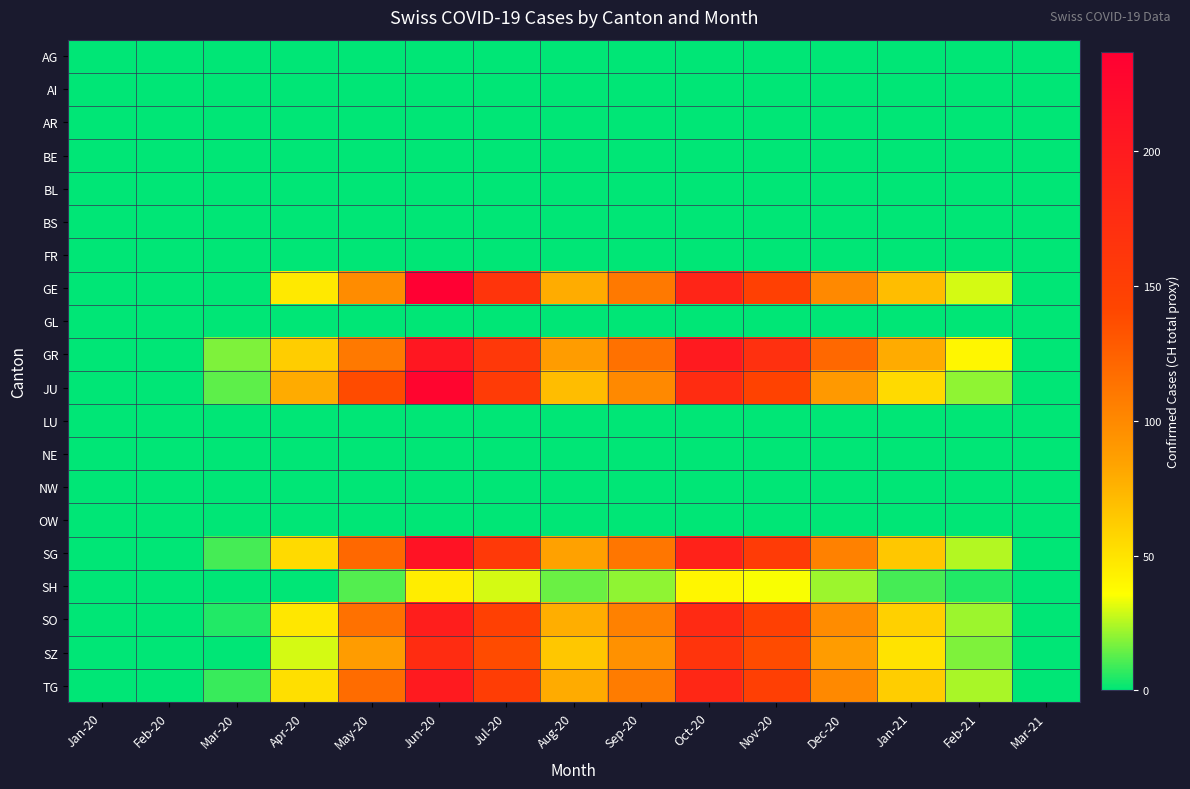

Reading left to right, what are all the values shown in this chart?

AG: Jan-20=0	Feb-20=0	Mar-20=0	Apr-20=0	May-20=0	Jun-20=0	Jul-20=0	Aug-20=0	Sep-20=0	Oct-20=0	Nov-20=0	Dec-20=0	Jan-21=0	Feb-21=0	Mar-21=0
AI: Jan-20=0	Feb-20=0	Mar-20=0	Apr-20=0	May-20=0	Jun-20=0	Jul-20=0	Aug-20=0	Sep-20=0	Oct-20=0	Nov-20=0	Dec-20=0	Jan-21=0	Feb-21=0	Mar-21=0
AR: Jan-20=0	Feb-20=0	Mar-20=0	Apr-20=0	May-20=0	Jun-20=0	Jul-20=0	Aug-20=0	Sep-20=0	Oct-20=0	Nov-20=0	Dec-20=0	Jan-21=0	Feb-21=0	Mar-21=0
BE: Jan-20=0	Feb-20=0	Mar-20=0	Apr-20=0	May-20=0	Jun-20=0	Jul-20=0	Aug-20=0	Sep-20=0	Oct-20=0	Nov-20=0	Dec-20=0	Jan-21=0	Feb-21=0	Mar-21=0
BL: Jan-20=0	Feb-20=0	Mar-20=0	Apr-20=0	May-20=0	Jun-20=0	Jul-20=0	Aug-20=0	Sep-20=0	Oct-20=0	Nov-20=0	Dec-20=0	Jan-21=0	Feb-21=0	Mar-21=0
BS: Jan-20=0	Feb-20=0	Mar-20=0	Apr-20=0	May-20=0	Jun-20=0	Jul-20=0	Aug-20=0	Sep-20=0	Oct-20=0	Nov-20=0	Dec-20=0	Jan-21=0	Feb-21=0	Mar-21=0
FR: Jan-20=0	Feb-20=0	Mar-20=0	Apr-20=0	May-20=0	Jun-20=0	Jul-20=0	Aug-20=0	Sep-20=0	Oct-20=0	Nov-20=0	Dec-20=0	Jan-21=0	Feb-21=0	Mar-21=0
GE: Jan-20=0	Feb-20=0	Mar-20=0	Apr-20=47	May-20=98	Jun-20=237	Jul-20=164	Aug-20=79	Sep-20=110	Oct-20=186	Nov-20=148	Dec-20=100	Jan-21=70	Feb-21=30	Mar-21=0
GL: Jan-20=0	Feb-20=0	Mar-20=0	Apr-20=0	May-20=0	Jun-20=0	Jul-20=0	Aug-20=0	Sep-20=0	Oct-20=0	Nov-20=0	Dec-20=0	Jan-21=0	Feb-21=0	Mar-21=0
GR: Jan-20=0	Feb-20=0	Mar-20=18	Apr-20=62	May-20=110	Jun-20=205	Jul-20=160	Aug-20=88	Sep-20=115	Oct-20=200	Nov-20=170	Dec-20=120	Jan-21=80	Feb-21=40	Mar-21=0
JU: Jan-20=0	Feb-20=0	Mar-20=13	Apr-20=80	May-20=138	Jun-20=230	Jul-20=155	Aug-20=70	Sep-20=100	Oct-20=175	Nov-20=145	Dec-20=90	Jan-21=55	Feb-21=20	Mar-21=0
LU: Jan-20=0	Feb-20=0	Mar-20=0	Apr-20=0	May-20=0	Jun-20=0	Jul-20=0	Aug-20=0	Sep-20=0	Oct-20=0	Nov-20=0	Dec-20=0	Jan-21=0	Feb-21=0	Mar-21=0
NE: Jan-20=0	Feb-20=0	Mar-20=0	Apr-20=0	May-20=0	Jun-20=0	Jul-20=0	Aug-20=0	Sep-20=0	Oct-20=0	Nov-20=0	Dec-20=0	Jan-21=0	Feb-21=0	Mar-21=0
NW: Jan-20=0	Feb-20=0	Mar-20=0	Apr-20=0	May-20=0	Jun-20=0	Jul-20=0	Aug-20=0	Sep-20=0	Oct-20=0	Nov-20=0	Dec-20=0	Jan-21=0	Feb-21=0	Mar-21=0
OW: Jan-20=0	Feb-20=0	Mar-20=0	Apr-20=0	May-20=0	Jun-20=0	Jul-20=0	Aug-20=0	Sep-20=0	Oct-20=0	Nov-20=0	Dec-20=0	Jan-21=0	Feb-21=0	Mar-21=0
SG: Jan-20=0	Feb-20=0	Mar-20=10	Apr-20=55	May-20=120	Jun-20=210	Jul-20=158	Aug-20=85	Sep-20=112	Oct-20=190	Nov-20=155	Dec-20=105	Jan-21=65	Feb-21=25	Mar-21=0
SH: Jan-20=0	Feb-20=0	Mar-20=0	Apr-20=0	May-20=12	Jun-20=45	Jul-20=30	Aug-20=15	Sep-20=20	Oct-20=40	Nov-20=35	Dec-20=22	Jan-21=10	Feb-21=5	Mar-21=0
SO: Jan-20=0	Feb-20=0	Mar-20=5	Apr-20=48	May-20=115	Jun-20=195	Jul-20=148	Aug-20=78	Sep-20=105	Oct-20=178	Nov-20=148	Dec-20=98	Jan-21=60	Feb-21=22	Mar-21=0
SZ: Jan-20=0	Feb-20=0	Mar-20=0	Apr-20=30	May-20=88	Jun-20=175	Jul-20=138	Aug-20=65	Sep-20=95	Oct-20=165	Nov-20=138	Dec-20=88	Jan-21=50	Feb-21=18	Mar-21=0
TG: Jan-20=0	Feb-20=0	Mar-20=8	Apr-20=52	May-20=118	Jun-20=200	Jul-20=152	Aug-20=80	Sep-20=108	Oct-20=182	Nov-20=150	Dec-20=100	Jan-21=62	Feb-21=24	Mar-21=0